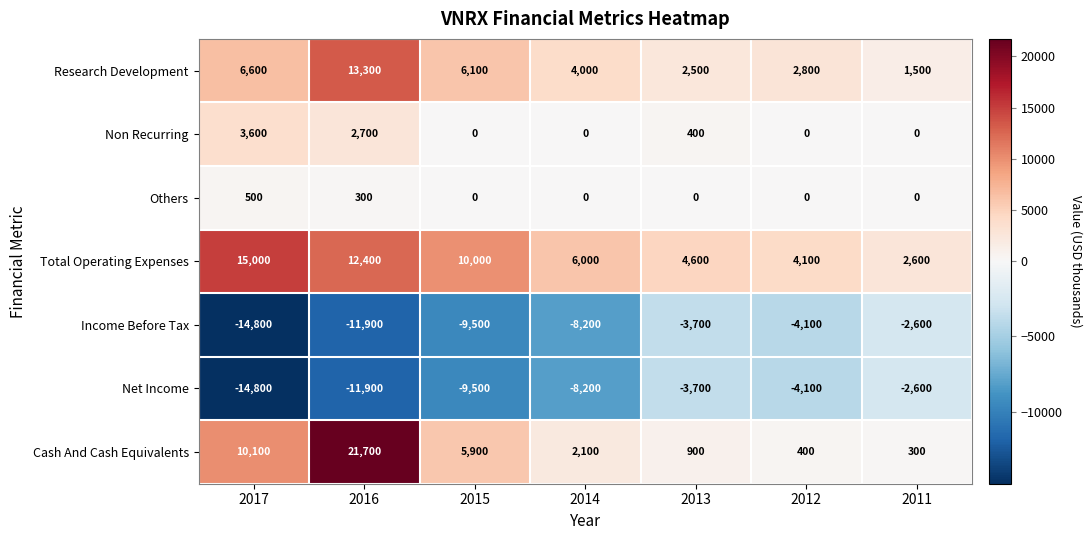

What is the difference between the maximum and second lowest values in the Total Operating Expenses series?

10900